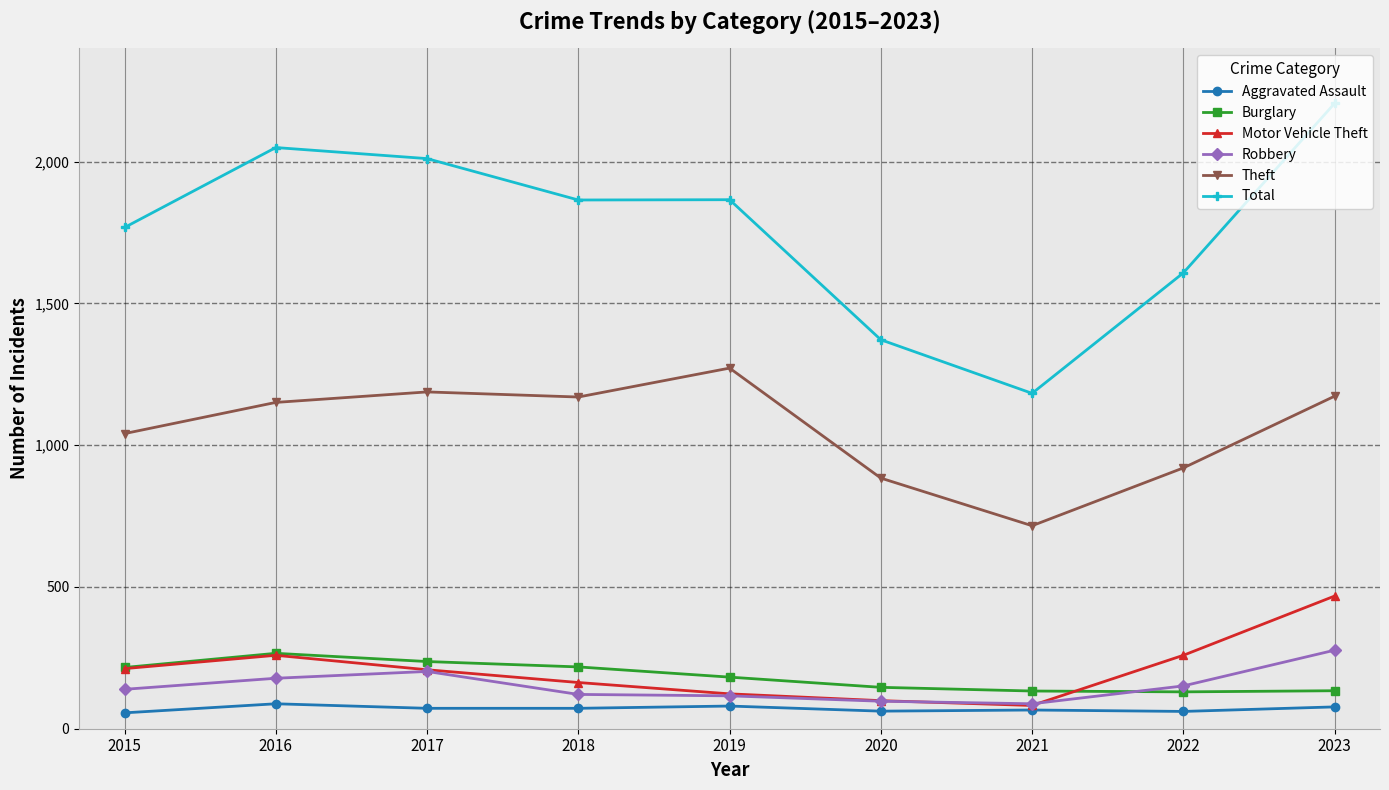

What is the maximum value for Motor Vehicle Theft?

468